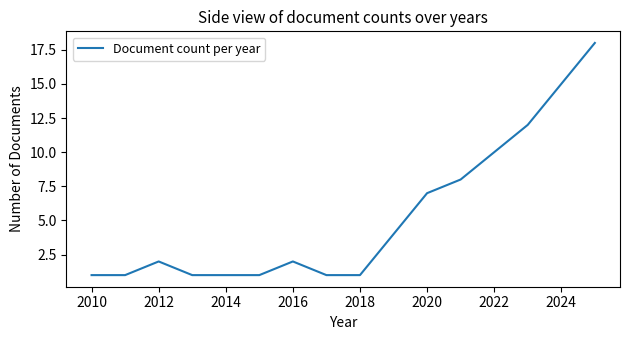

What is the difference between the maximum and minimum values?

17